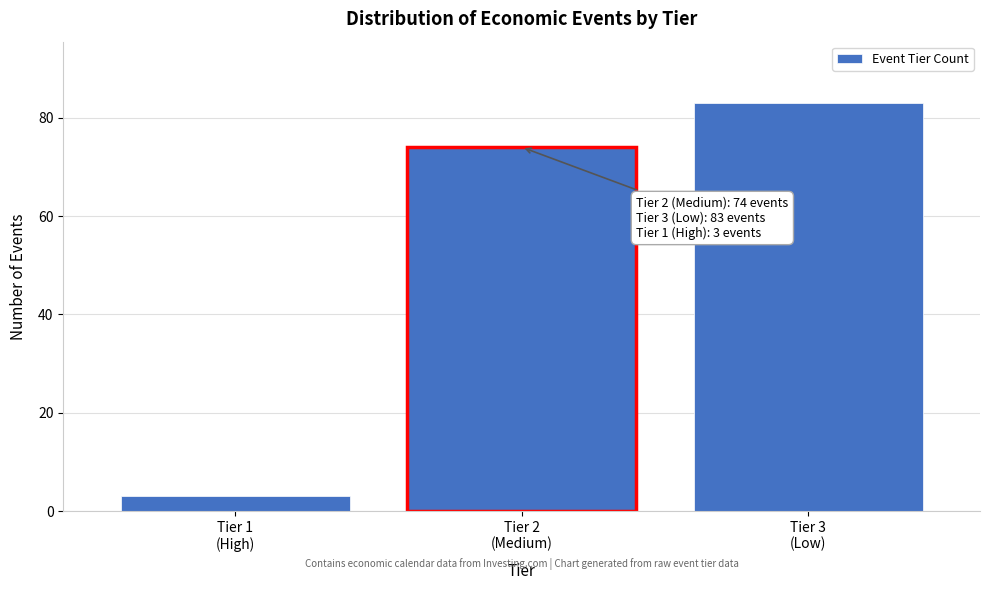

Reading left to right, extract all data points from this chart.

3	74	83